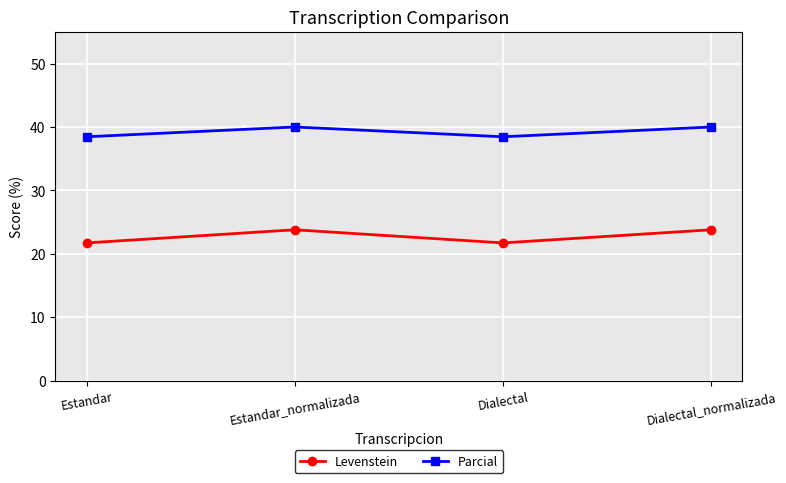

What is the spread (max minus min) of values at Dialectal?

16.7